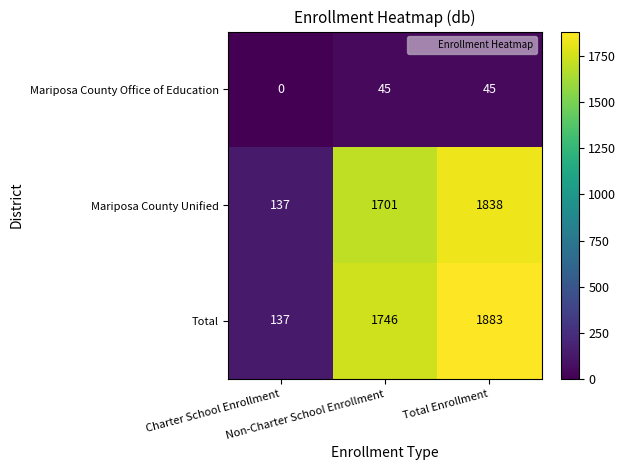

Rank the series by their maximum value, from lowest to highest.

Mariposa County Office of Education, Mariposa County Unified, Total